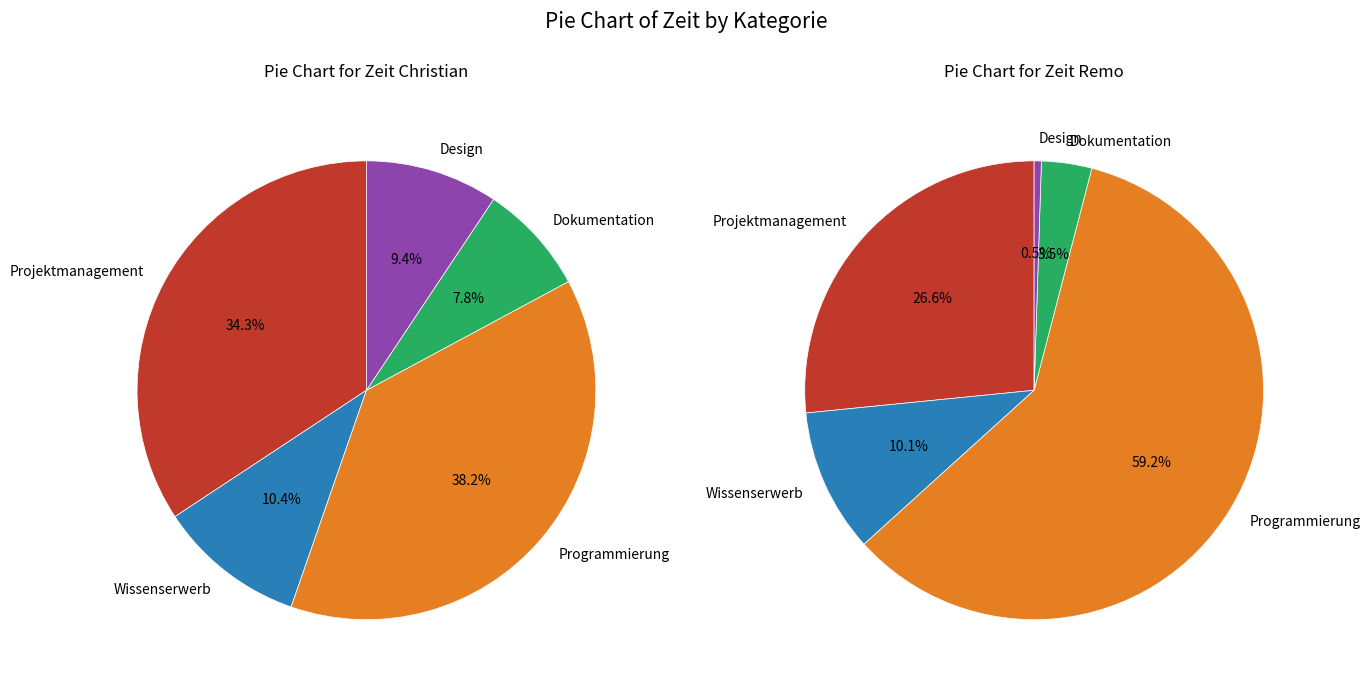

To the nearest percent, what is the average slice percentage?

20%